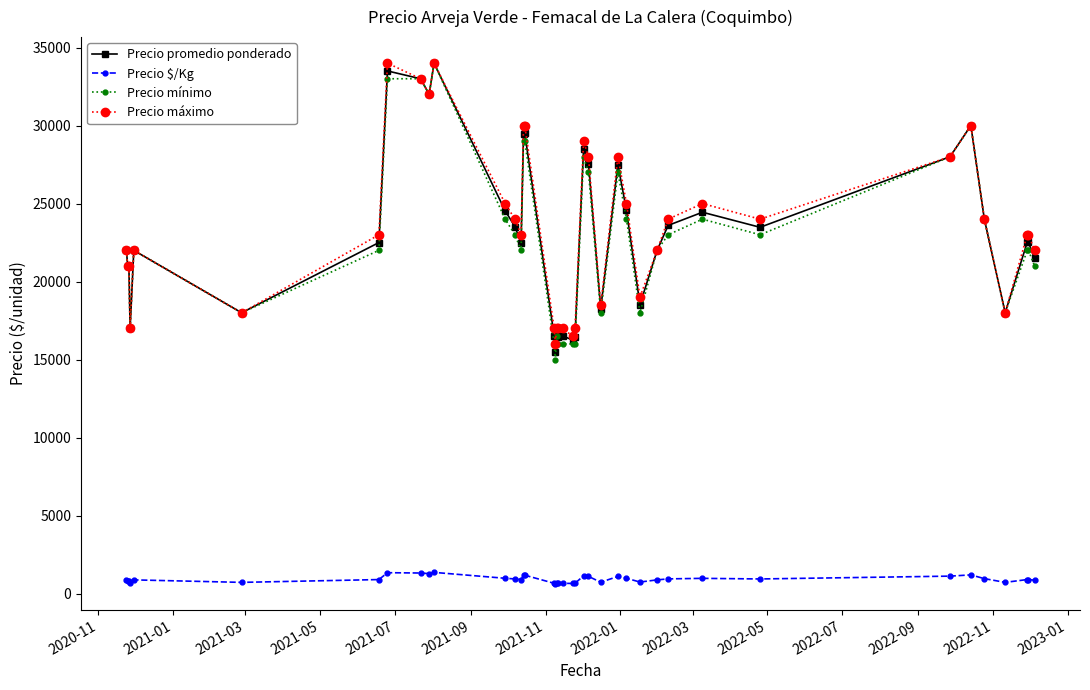

True or false: Precio $/Kg has more than 0 interior local peaks.

True